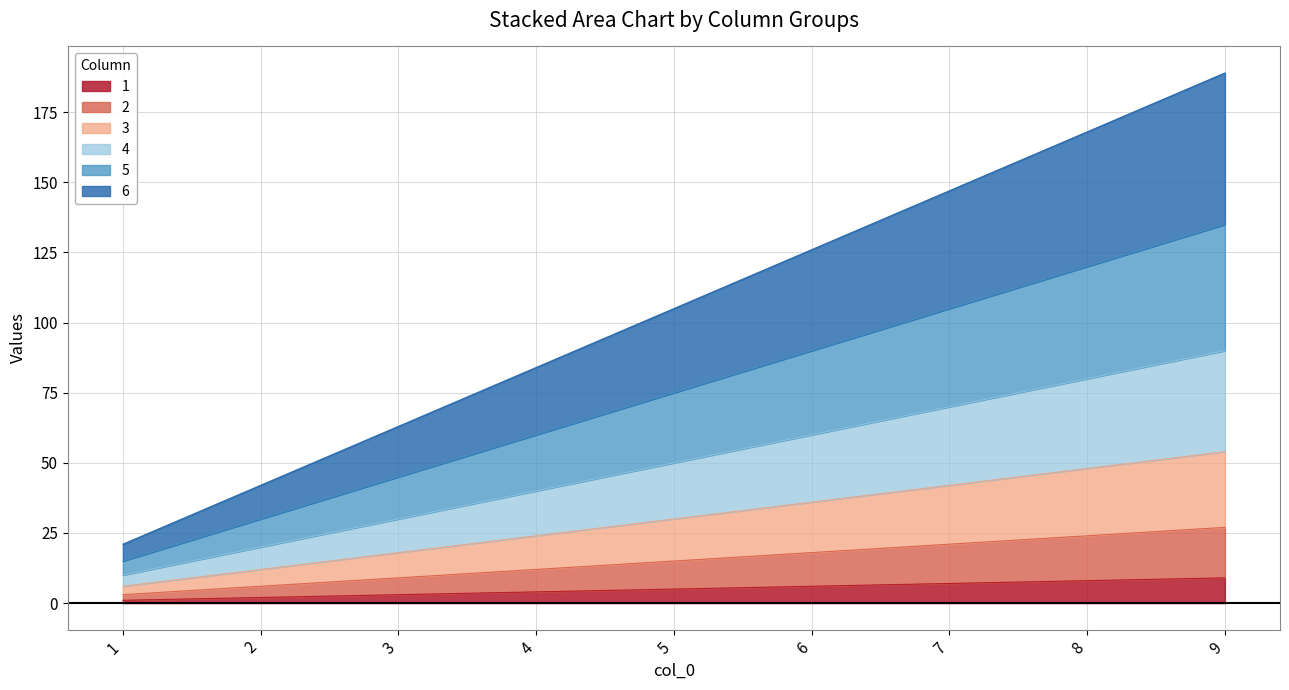

What is the approximate value of 6 at 5, to the nearest 50?

100